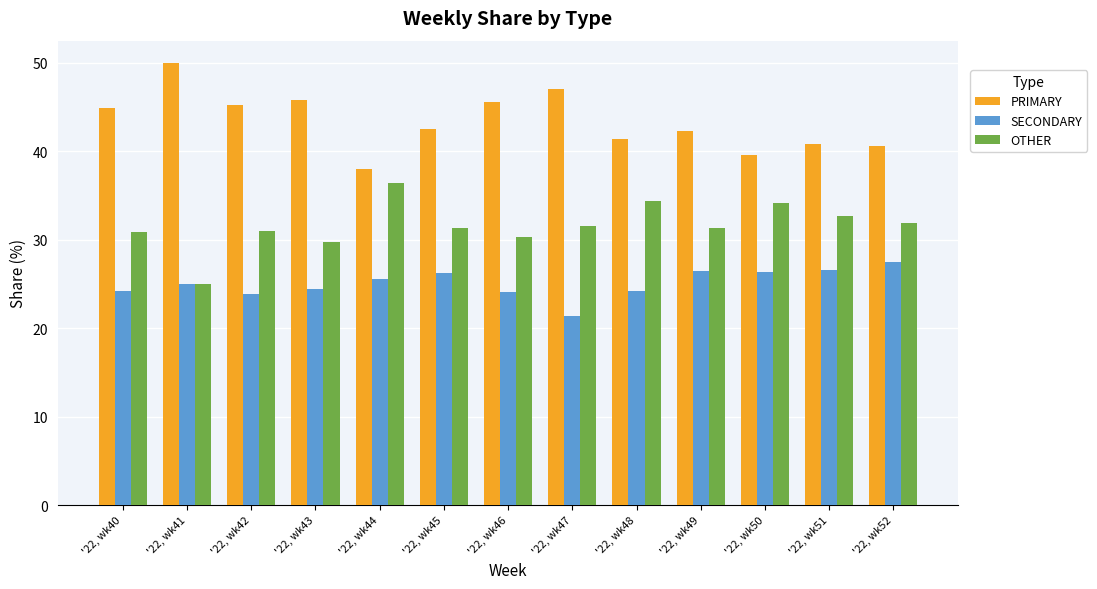

The OTHER series shows 8.3 at '22, wk48. True or false?

False